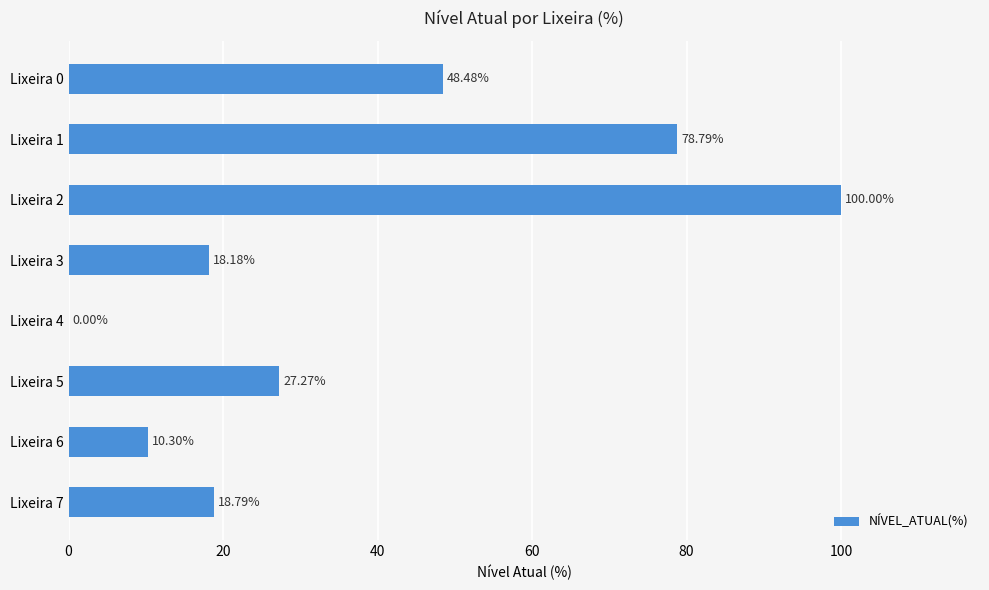

What is the sum of the values at Lixeira 0 and Lixeira 2?

148.5